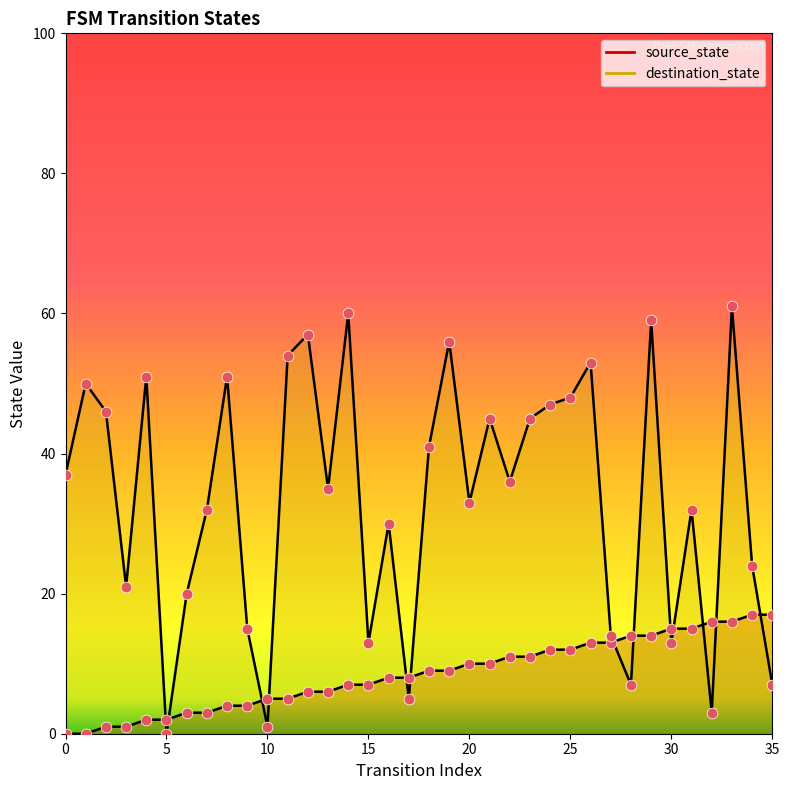

Which series reaches the maximum Y coordinate?

destination_state